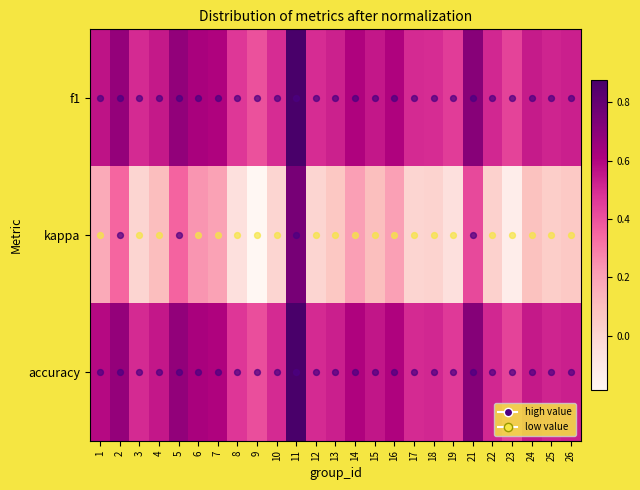

Reading left to right, transcribe all the data shown in this chart.

f1: 1=0.6	2=0.7	3=0.5	4=0.5	5=0.7	6=0.6	7=0.6	8=0.5	9=0.4	10=0.5	11=0.9	12=0.5	13=0.5	14=0.6	15=0.6	16=0.6	17=0.5	18=0.5	19=0.5	21=0.7	22=0.5	23=0.4	24=0.5	25=0.5	26=0.5
kappa: 1=0.2	2=0.3	3=0.0	4=0.1	5=0.4	6=0.2	7=0.2	8=-0.1	9=-0.2	10=0.0	11=0.8	12=0.0	13=0.1	14=0.2	15=0.1	16=0.2	17=0.0	18=0.0	19=-0.1	21=0.4	22=0.0	23=-0.1	24=0.1	25=0.0	26=0.1
accuracy: 1=0.6	2=0.7	3=0.5	4=0.6	5=0.7	6=0.6	7=0.6	8=0.5	9=0.4	10=0.5	11=0.9	12=0.5	13=0.5	14=0.6	15=0.6	16=0.6	17=0.5	18=0.5	19=0.5	21=0.7	22=0.5	23=0.4	24=0.5	25=0.5	26=0.5